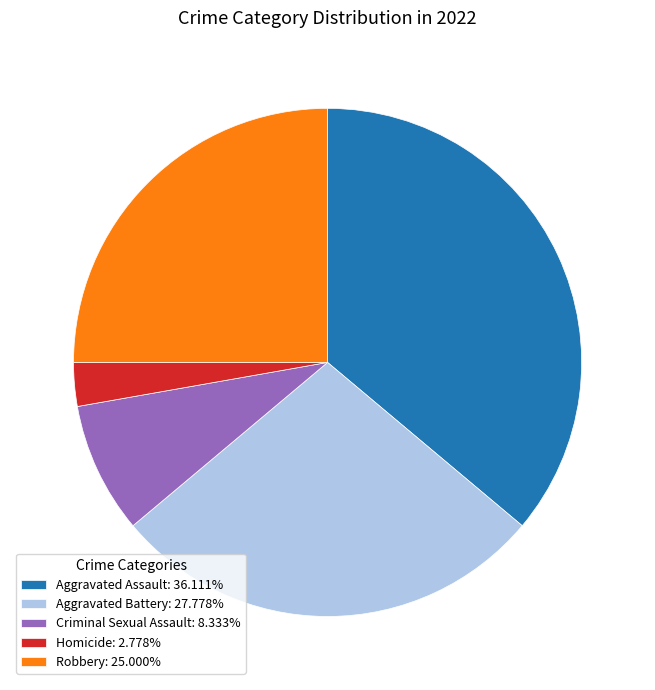

How many segments does this pie chart have?

5